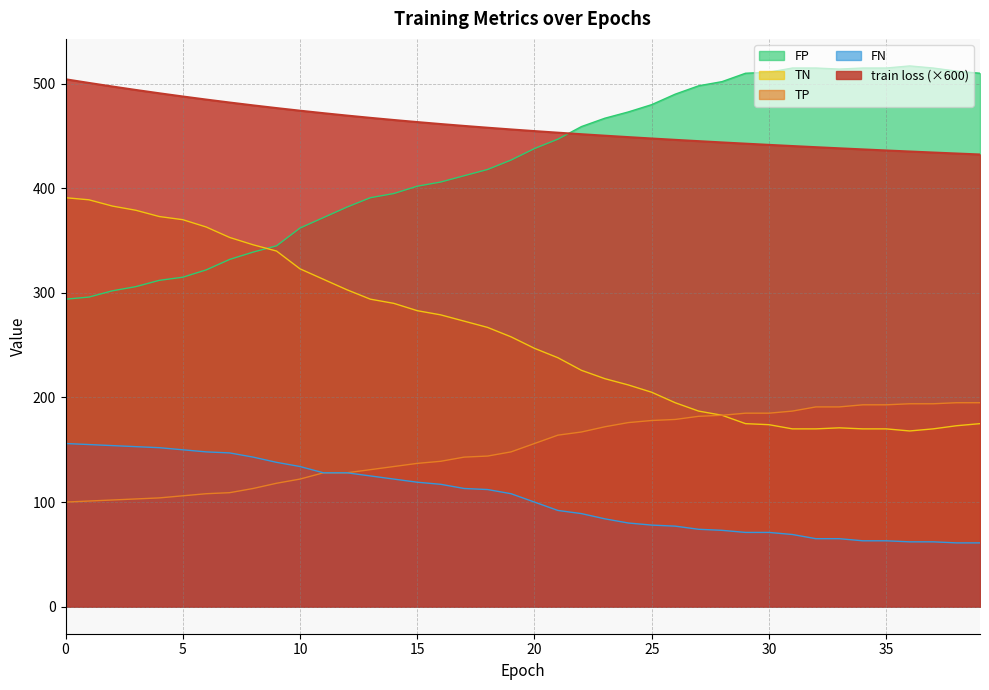

Reading left to right, transcribe all the data shown in this chart.

train loss: 504.3	500.7	497.3	494.0	490.8	487.8	484.8	482.0	479.3	476.7	474.2	471.8	469.5	467.4	465.3	463.3	461.4	459.6	457.9	456.3	454.7	453.2	451.7	450.3	448.9	447.6	446.3	445.1	443.9	442.7	441.5	440.4	439.3	438.2	437.2	436.2	435.2	434.2	433.3	432.3
TP: 100.0	101.0	102.0	103.0	104.0	106.0	108.0	109.0	113.0	118.0	122.0	128.0	128.0	131.0	134.0	137.0	139.0	143.0	144.0	148.0	156.0	164.0	167.0	172.0	176.0	178.0	179.0	182.0	183.0	185.0	185.0	187.0	191.0	191.0	193.0	193.0	194.0	194.0	195.0	195.0
TN: 294.0	296.0	302.0	306.0	312.0	315.0	322.0	332.0	339.0	345.0	362.0	372.0	382.0	391.0	395.0	402.0	406.0	412.0	418.0	427.0	438.0	447.0	459.0	467.0	473.0	480.0	490.0	498.0	502.0	510.0	511.0	515.0	515.0	514.0	515.0	515.0	517.0	515.0	512.0	510.0
FP: 391.0	389.0	383.0	379.0	373.0	370.0	363.0	353.0	346.0	340.0	323.0	313.0	303.0	294.0	290.0	283.0	279.0	273.0	267.0	258.0	247.0	238.0	226.0	218.0	212.0	205.0	195.0	187.0	183.0	175.0	174.0	170.0	170.0	171.0	170.0	170.0	168.0	170.0	173.0	175.0
FN: 156.0	155.0	154.0	153.0	152.0	150.0	148.0	147.0	143.0	138.0	134.0	128.0	128.0	125.0	122.0	119.0	117.0	113.0	112.0	108.0	100.0	92.0	89.0	84.0	80.0	78.0	77.0	74.0	73.0	71.0	71.0	69.0	65.0	65.0	63.0	63.0	62.0	62.0	61.0	61.0